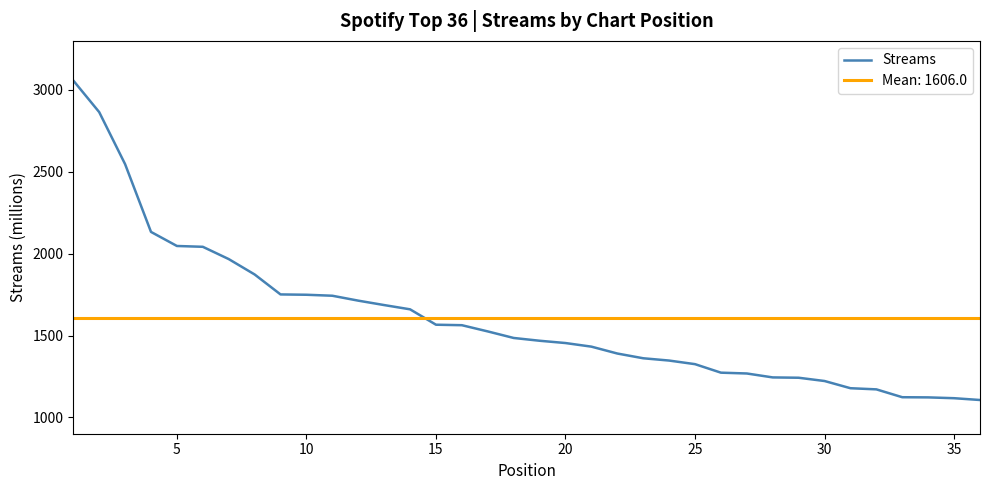

What is the lowest value of the Streams series?

1106